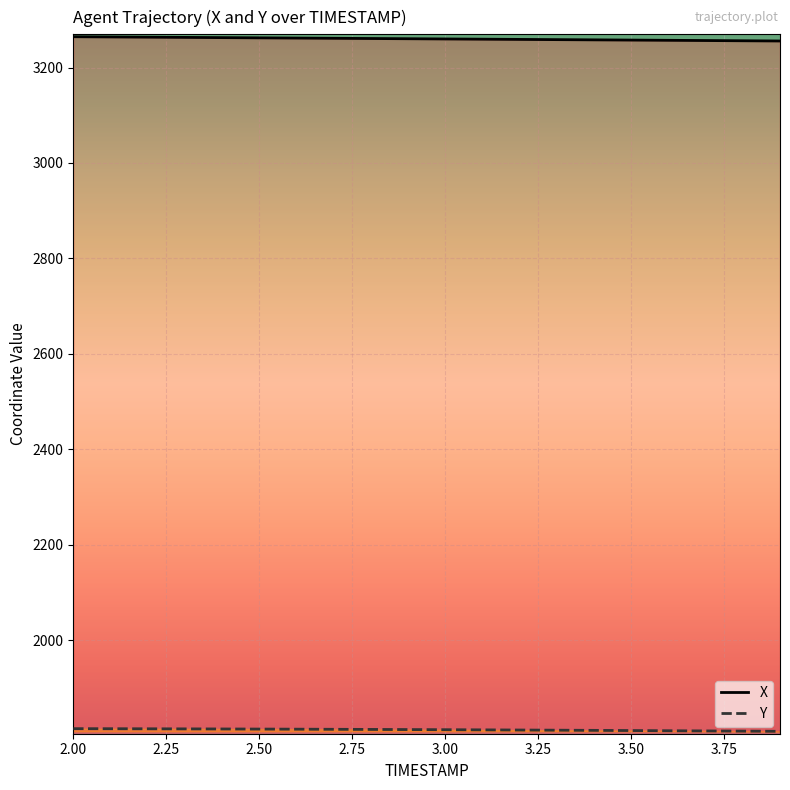

Does the chart display data point markers on the line(s)?

No